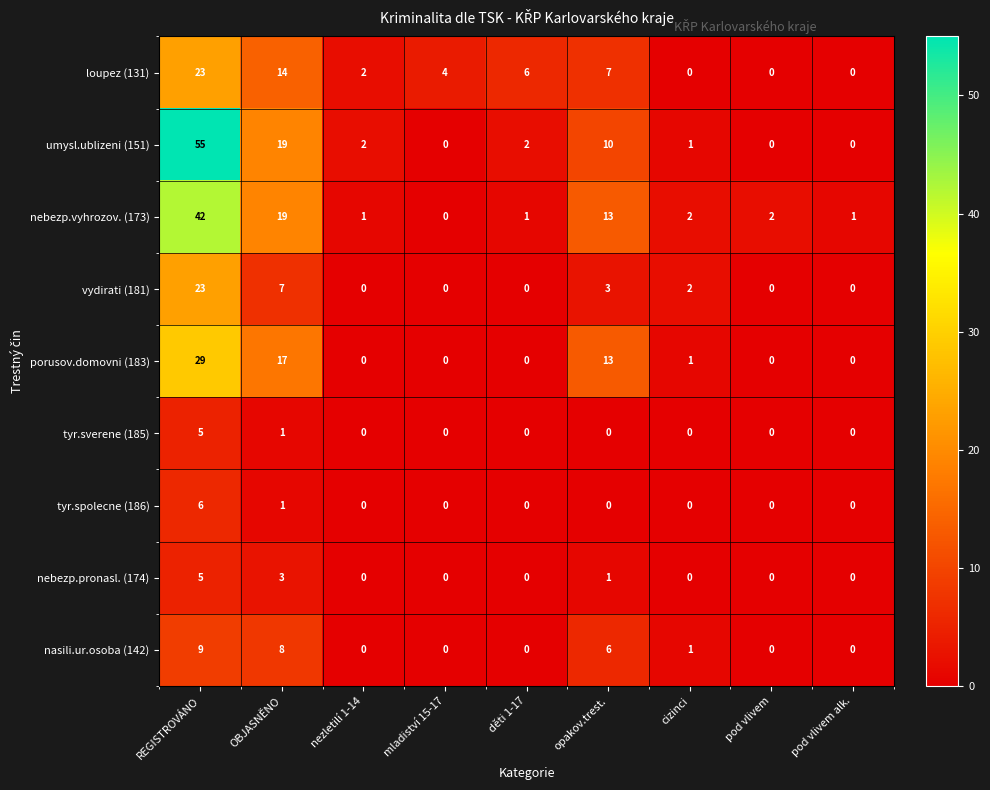

What is the sum of all umysl.ublizeni (151) values?

89